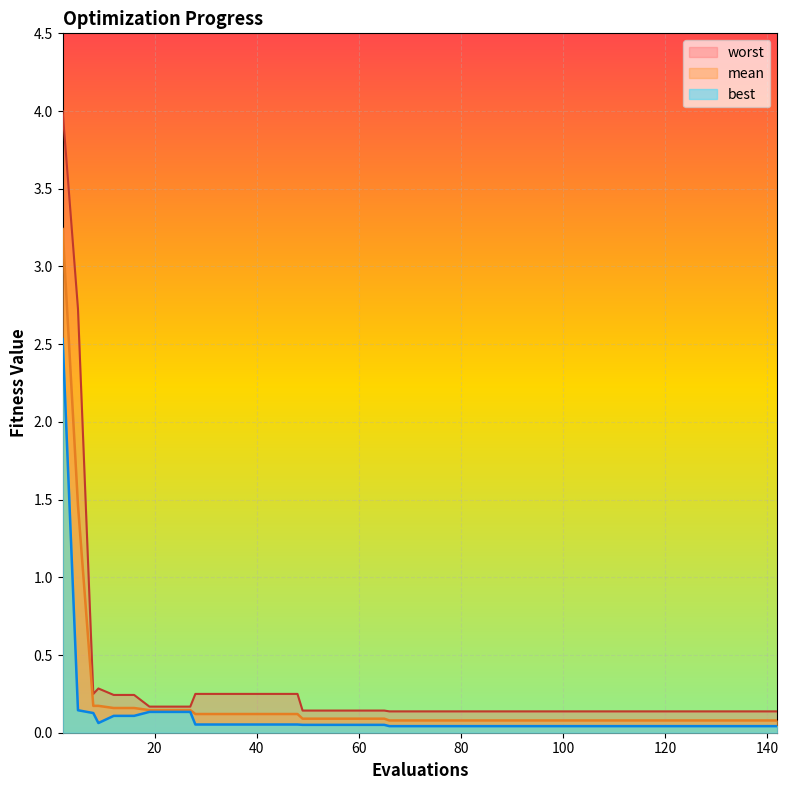

List the series in order of their overall mean, lowest first.

best, mean, worst